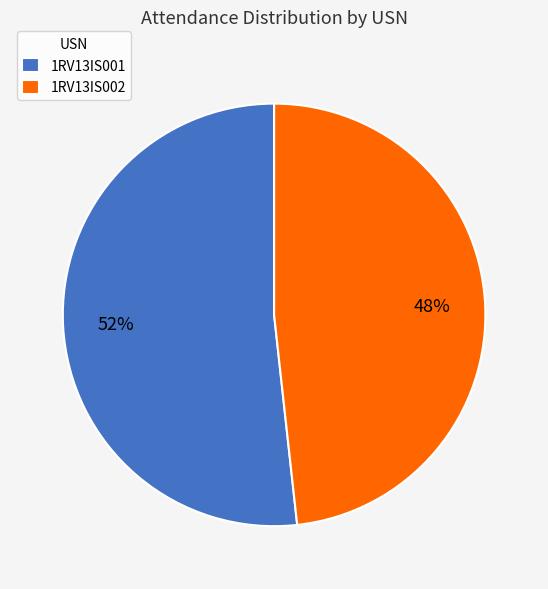

To the nearest percent, what portion does 1RV13IS002 represent?

48%